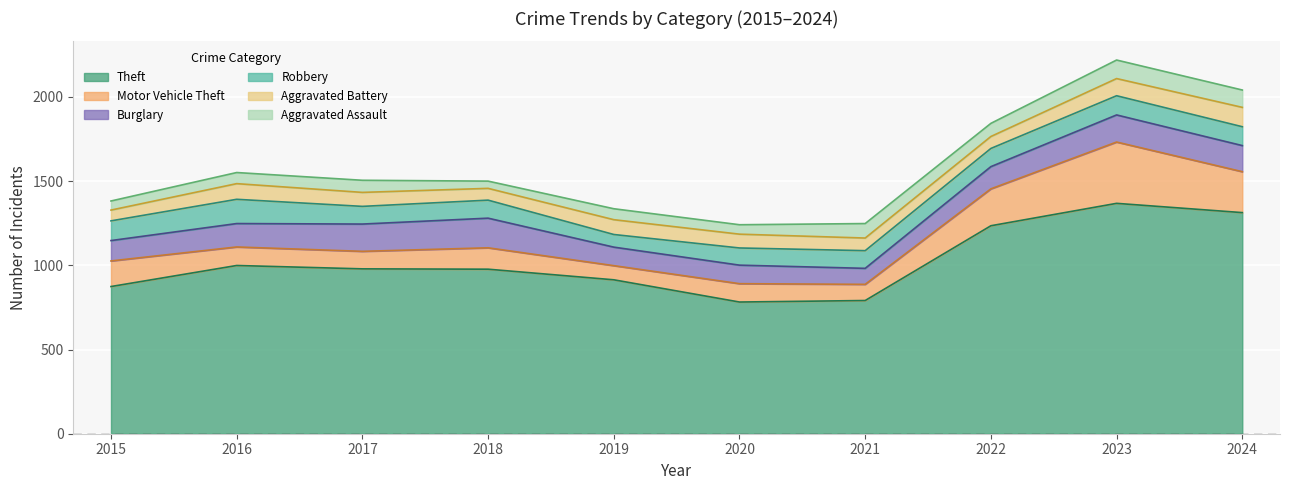

What is the value of the Aggravated Battery point at the 10th from the left?

115